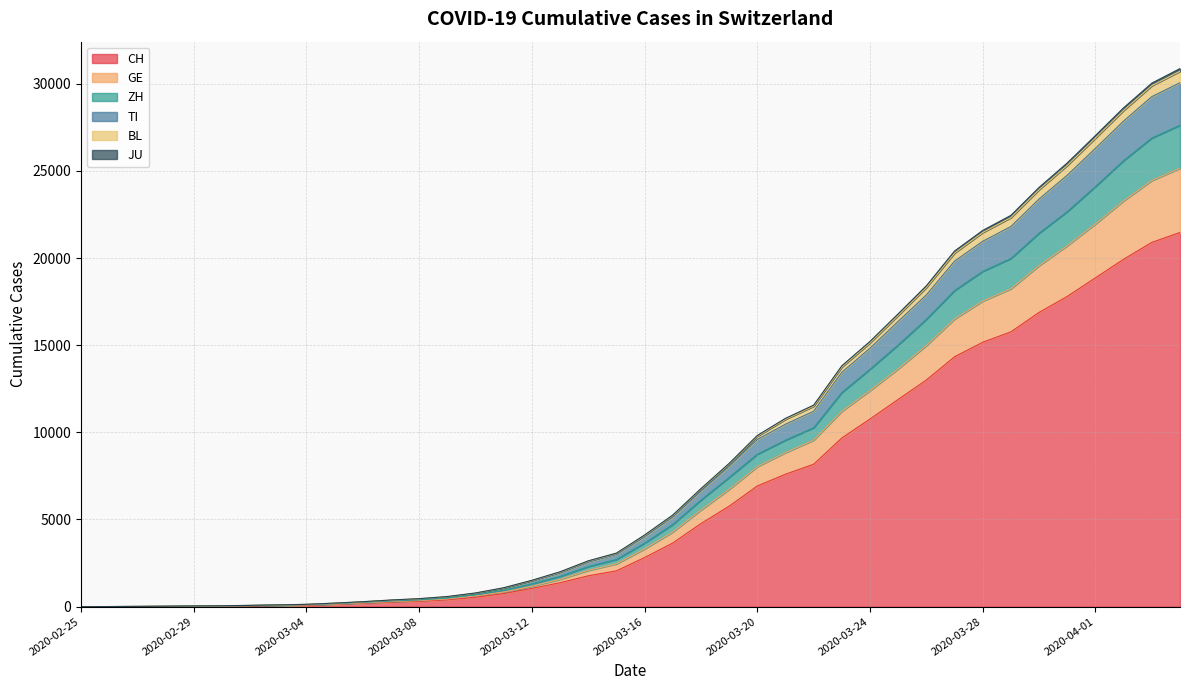

Is it true that JU equals 71 at 2020-03-06?

False